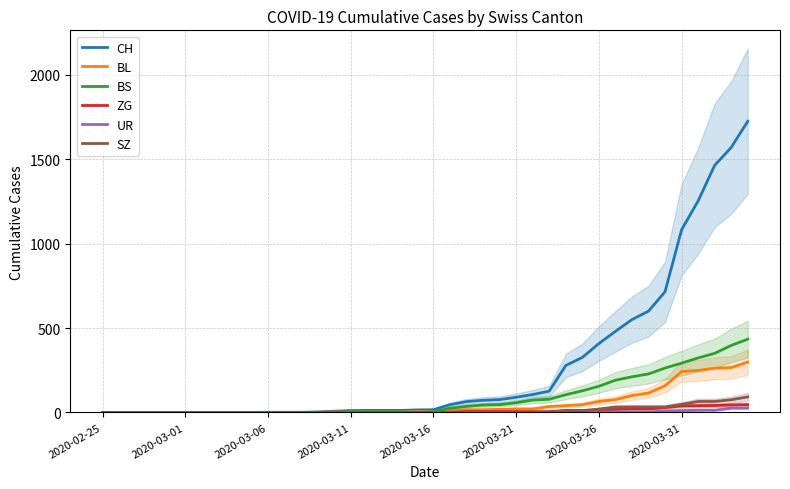

What are all the series names shown in the legend?

CH, BL, BS, ZG, UR, SZ